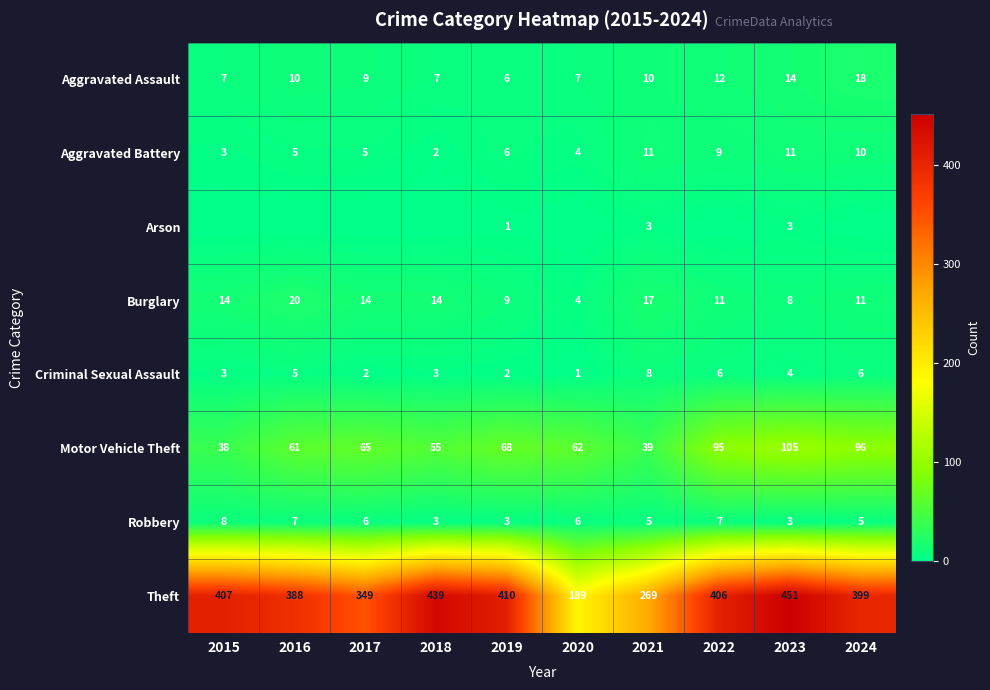

What value does the Motor Vehicle Theft series have at 2024, to the nearest 10?

100